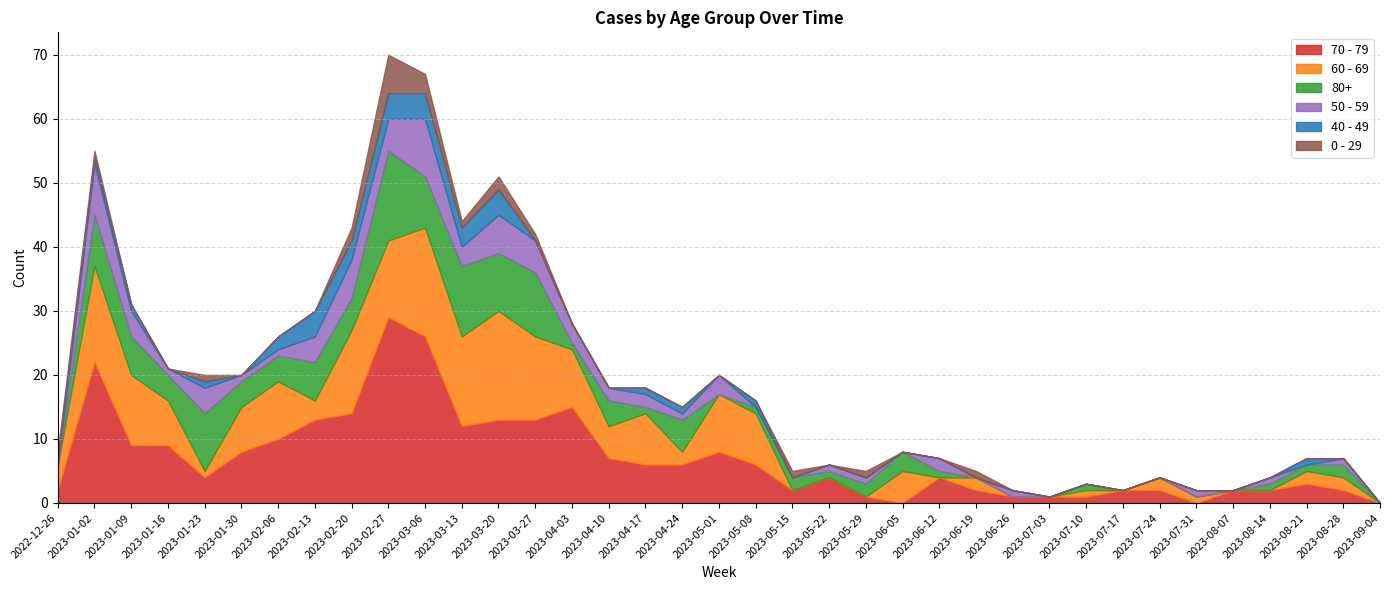

Reading left to right, list all the values displayed in this chart.

70 - 79: 2022-12-26=2	2023-01-02=22	2023-01-09=9	2023-01-16=9	2023-01-23=4	2023-01-30=8	2023-02-06=10	2023-02-13=13	2023-02-20=14	2023-02-27=29	2023-03-06=26	2023-03-13=12	2023-03-20=13	2023-03-27=13	2023-04-03=15	2023-04-10=7	2023-04-17=6	2023-04-24=6	2023-05-01=8	2023-05-08=6	2023-05-15=2	2023-05-22=4	2023-05-29=1	2023-06-05=0	2023-06-12=4	2023-06-19=2	2023-06-26=1	2023-07-03=1	2023-07-10=1	2023-07-17=2	2023-07-24=2	2023-07-31=0	2023-08-07=2	2023-08-14=2	2023-08-21=3	2023-08-28=2	2023-09-04=0
60 - 69: 2022-12-26=4	2023-01-02=15	2023-01-09=11	2023-01-16=7	2023-01-23=1	2023-01-30=7	2023-02-06=9	2023-02-13=3	2023-02-20=13	2023-02-27=12	2023-03-06=17	2023-03-13=14	2023-03-20=17	2023-03-27=13	2023-04-03=9	2023-04-10=5	2023-04-17=8	2023-04-24=2	2023-05-01=9	2023-05-08=8	2023-05-15=0	2023-05-22=0	2023-05-29=0	2023-06-05=5	2023-06-12=0	2023-06-19=2	2023-06-26=0	2023-07-03=0	2023-07-10=1	2023-07-17=0	2023-07-24=2	2023-07-31=1	2023-08-07=0	2023-08-14=0	2023-08-21=2	2023-08-28=2	2023-09-04=0
80+: 2022-12-26=0	2023-01-02=8	2023-01-09=6	2023-01-16=4	2023-01-23=9	2023-01-30=4	2023-02-06=4	2023-02-13=6	2023-02-20=5	2023-02-27=14	2023-03-06=8	2023-03-13=11	2023-03-20=9	2023-03-27=10	2023-04-03=1	2023-04-10=4	2023-04-17=1	2023-04-24=5	2023-05-01=0	2023-05-08=1	2023-05-15=2	2023-05-22=1	2023-05-29=2	2023-06-05=3	2023-06-12=1	2023-06-19=0	2023-06-26=0	2023-07-03=0	2023-07-10=1	2023-07-17=0	2023-07-24=0	2023-07-31=0	2023-08-07=0	2023-08-14=1	2023-08-21=1	2023-08-28=2	2023-09-04=0
50 - 59: 2022-12-26=0	2023-01-02=8	2023-01-09=4	2023-01-16=1	2023-01-23=4	2023-01-30=1	2023-02-06=1	2023-02-13=4	2023-02-20=6	2023-02-27=5	2023-03-06=9	2023-03-13=3	2023-03-20=6	2023-03-27=5	2023-04-03=3	2023-04-10=2	2023-04-17=2	2023-04-24=1	2023-05-01=3	2023-05-08=0	2023-05-15=0	2023-05-22=1	2023-05-29=1	2023-06-05=0	2023-06-12=2	2023-06-19=0	2023-06-26=1	2023-07-03=0	2023-07-10=0	2023-07-17=0	2023-07-24=0	2023-07-31=1	2023-08-07=0	2023-08-14=1	2023-08-21=0	2023-08-28=1	2023-09-04=0
40 - 49: 2022-12-26=1	2023-01-02=1	2023-01-09=1	2023-01-16=0	2023-01-23=1	2023-01-30=0	2023-02-06=2	2023-02-13=4	2023-02-20=3	2023-02-27=4	2023-03-06=4	2023-03-13=3	2023-03-20=4	2023-03-27=0	2023-04-03=0	2023-04-10=0	2023-04-17=1	2023-04-24=1	2023-05-01=0	2023-05-08=1	2023-05-15=0	2023-05-22=0	2023-05-29=0	2023-06-05=0	2023-06-12=0	2023-06-19=0	2023-06-26=0	2023-07-03=0	2023-07-10=0	2023-07-17=0	2023-07-24=0	2023-07-31=0	2023-08-07=0	2023-08-14=0	2023-08-21=1	2023-08-28=0	2023-09-04=0
0 - 29: 2022-12-26=1	2023-01-02=1	2023-01-09=0	2023-01-16=0	2023-01-23=1	2023-01-30=0	2023-02-06=0	2023-02-13=0	2023-02-20=2	2023-02-27=6	2023-03-06=3	2023-03-13=1	2023-03-20=2	2023-03-27=1	2023-04-03=0	2023-04-10=0	2023-04-17=0	2023-04-24=0	2023-05-01=0	2023-05-08=0	2023-05-15=1	2023-05-22=0	2023-05-29=1	2023-06-05=0	2023-06-12=0	2023-06-19=1	2023-06-26=0	2023-07-03=0	2023-07-10=0	2023-07-17=0	2023-07-24=0	2023-07-31=0	2023-08-07=0	2023-08-14=0	2023-08-21=0	2023-08-28=0	2023-09-04=0